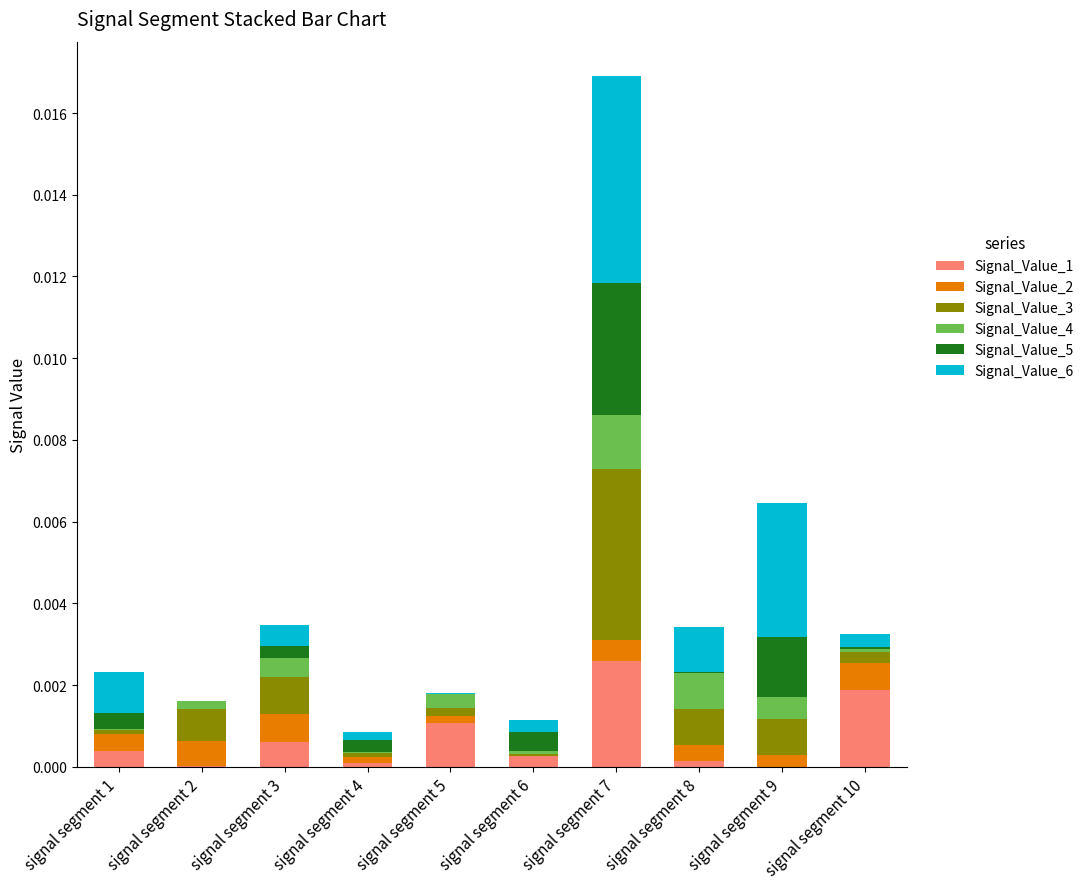

At which category is the sum across all series the highest?

signal segment 7